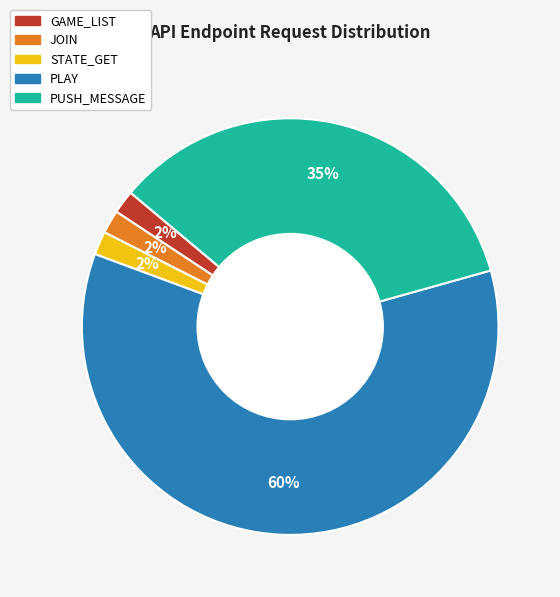

Approximately how many times larger is the value at GAME_LIST compared to PUSH_MESSAGE?

0.1